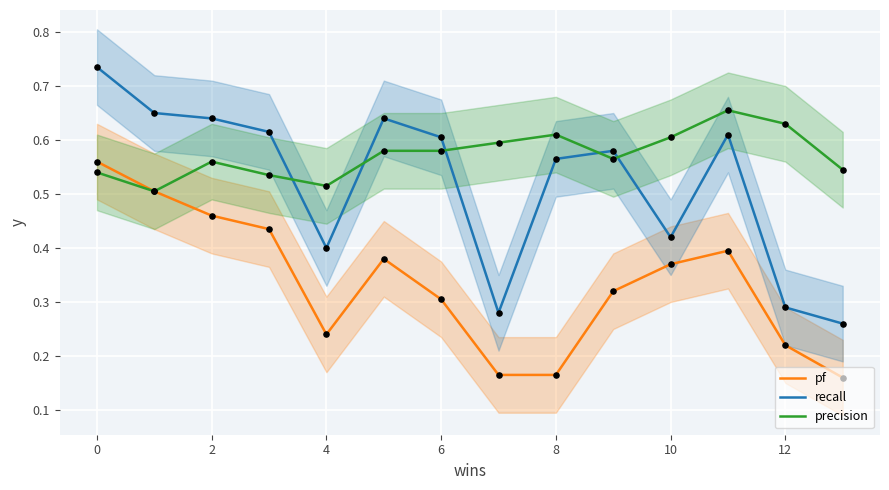

Which series reaches the maximum Y coordinate?

recall